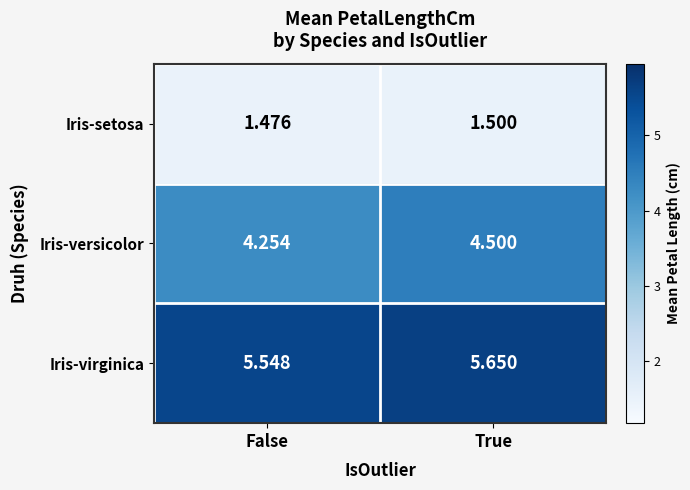

Which series changed the most between False and True?

Iris-versicolor